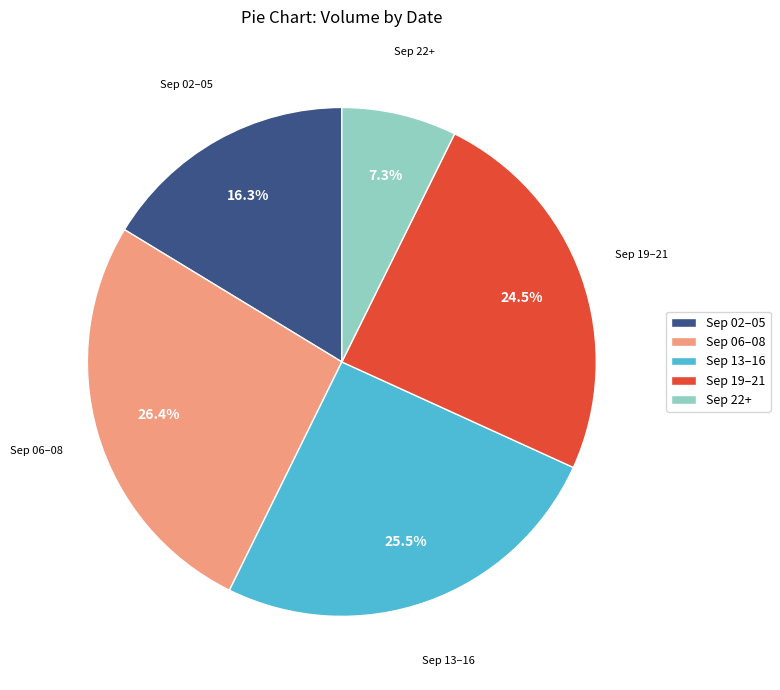

What is the total percentage of Sep 19–21 and Sep 22+?

31.8%